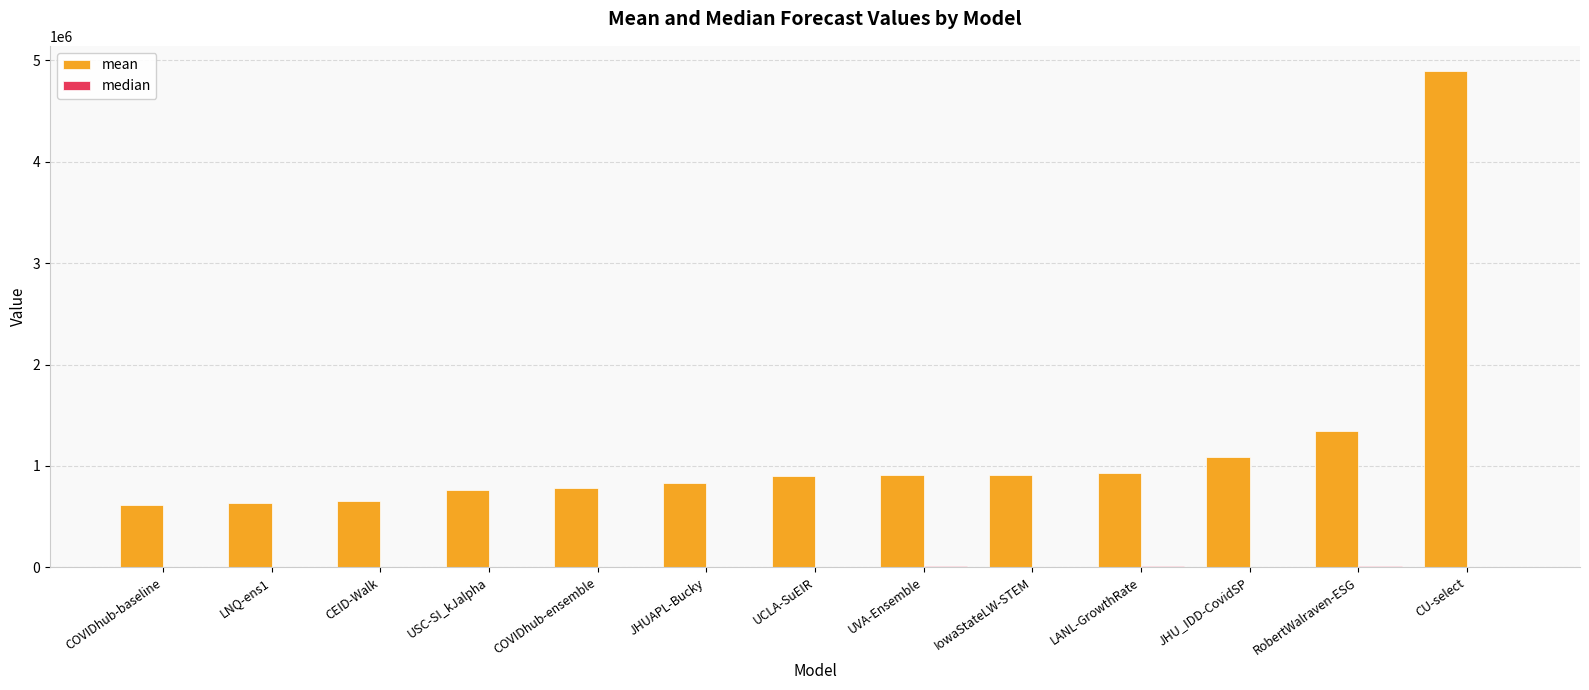

Which series changed the most between JHUAPL-Bucky and CU-select?

mean